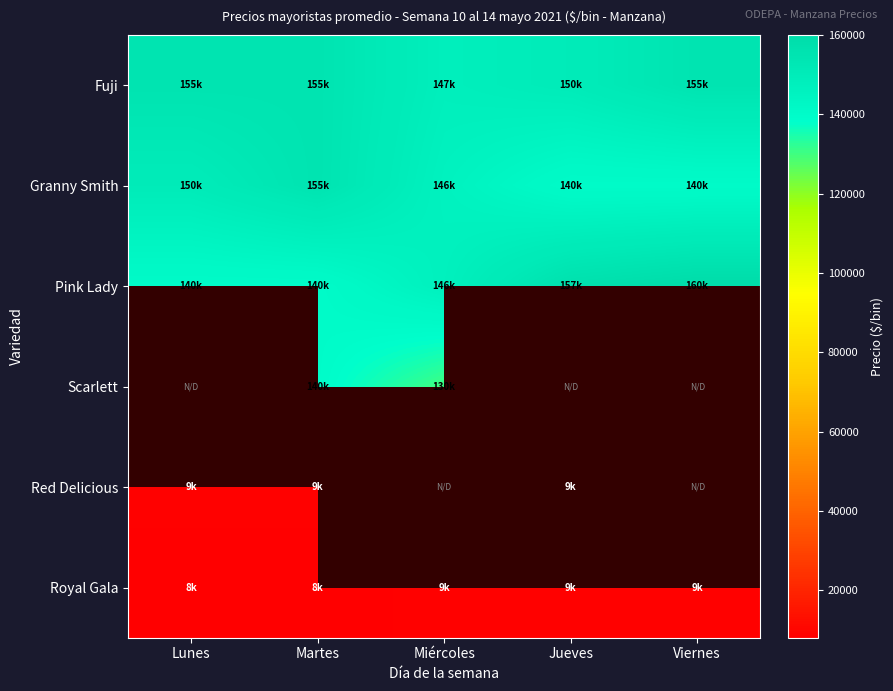

Which series has the largest total across all categories?

Fuji